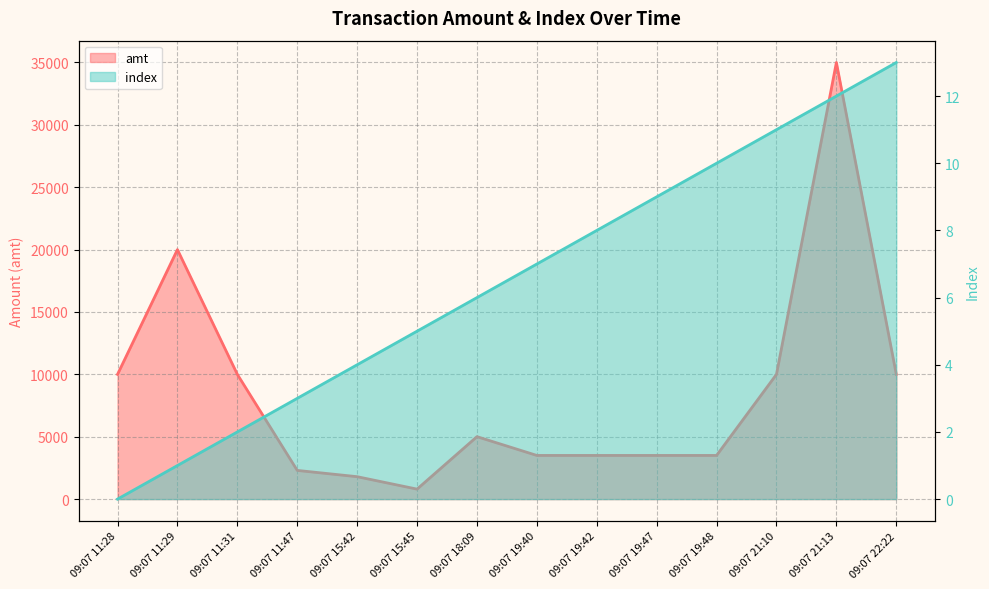

What is the difference between the maximum and minimum values in the amt series?

34200